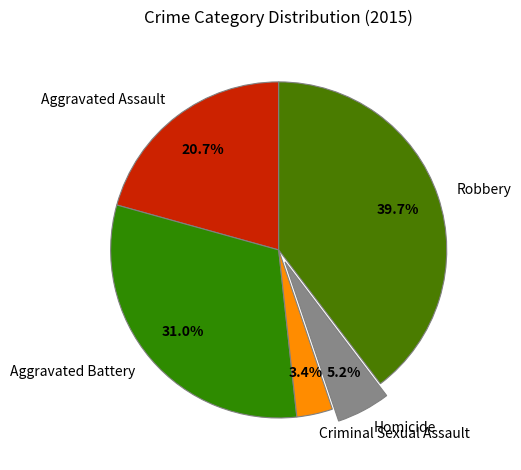

Approximately how many times larger is the value at Homicide compared to Criminal Sexual Assault?

1.5